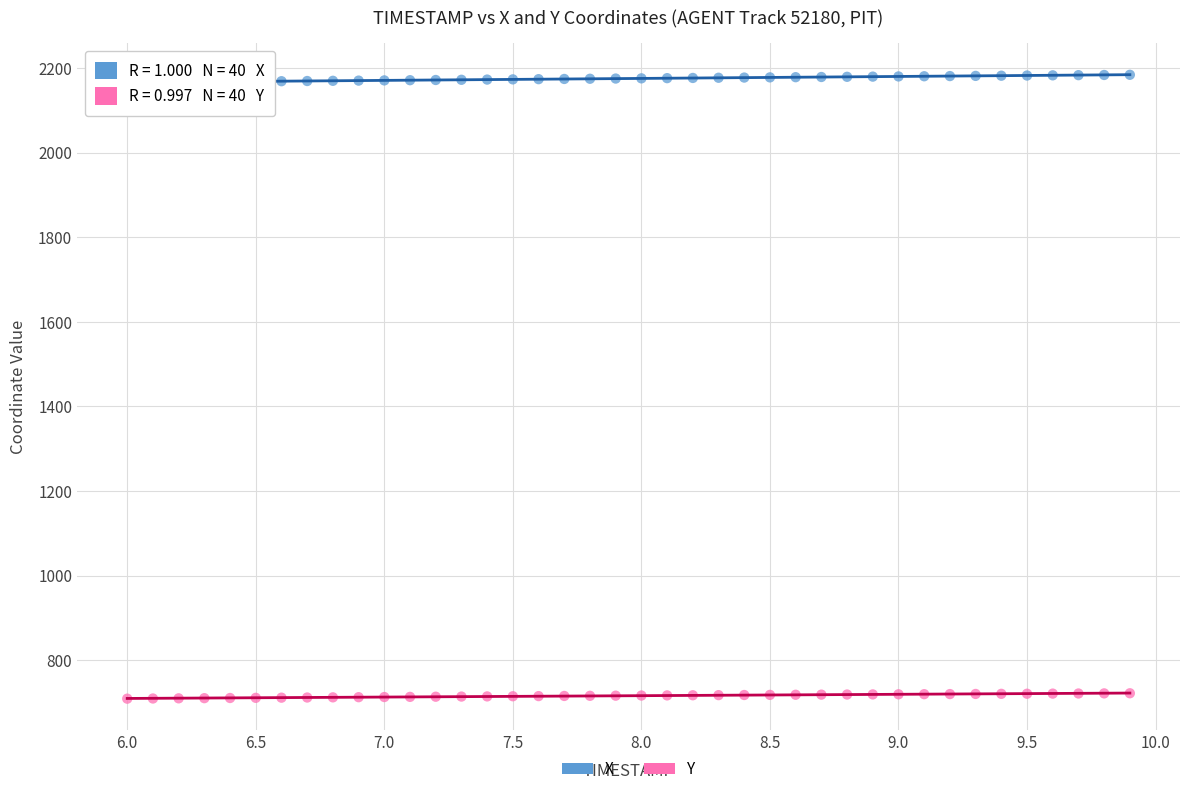

Which series has the widest spread of Y values?

X